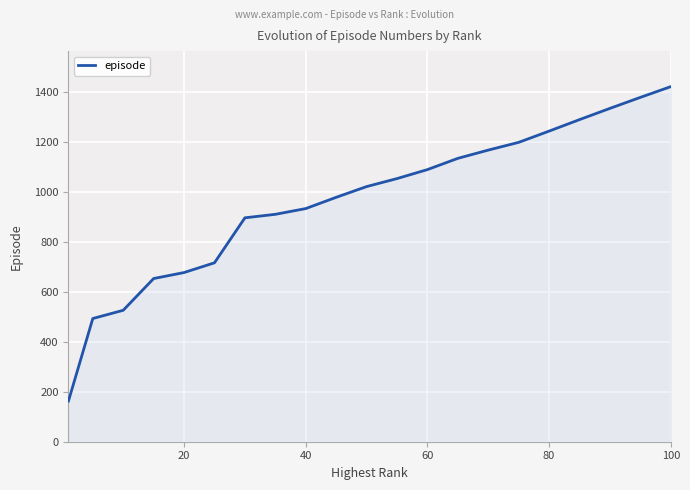

What is the maximum value shown in the chart?

1421